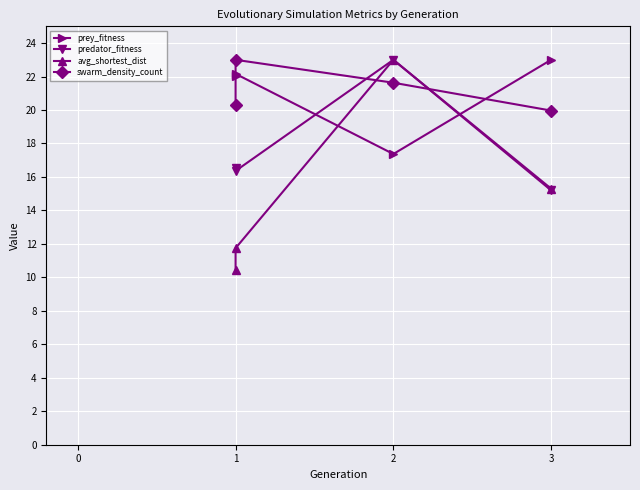

The value of predator_fitness at 3 is 3.2. True or false?

False